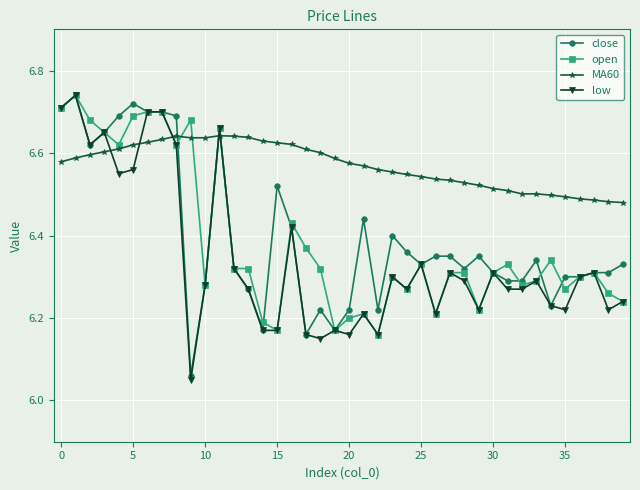

Which series has the largest total across all categories?

MA60